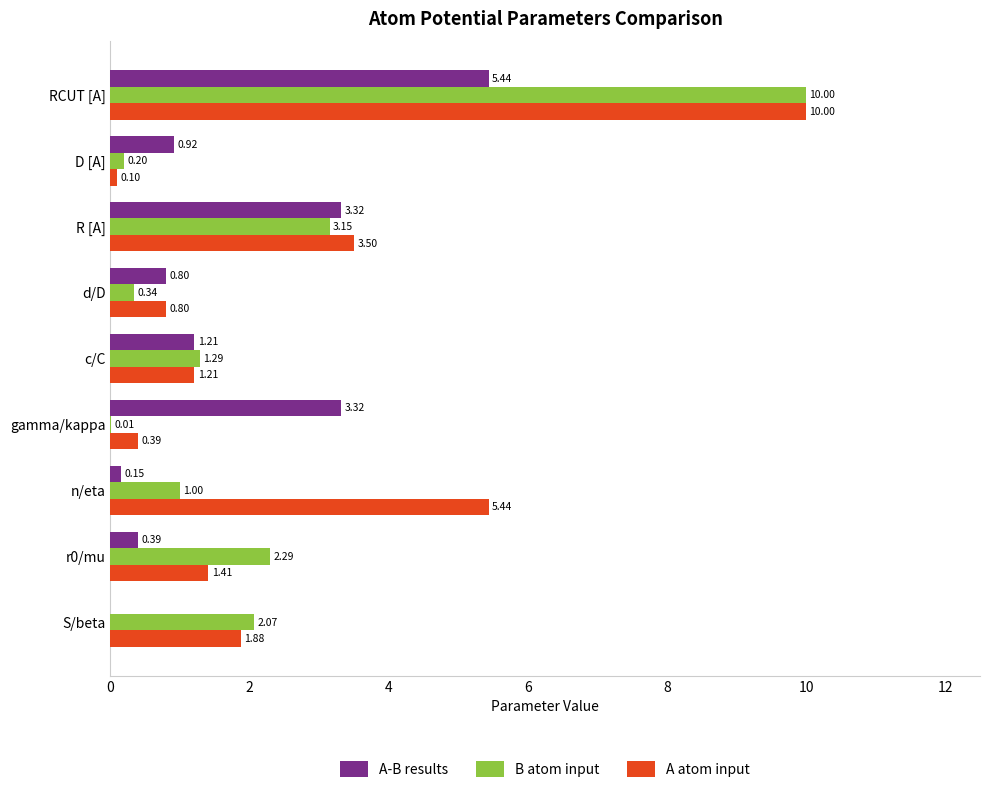

How many data points does each series have?

9